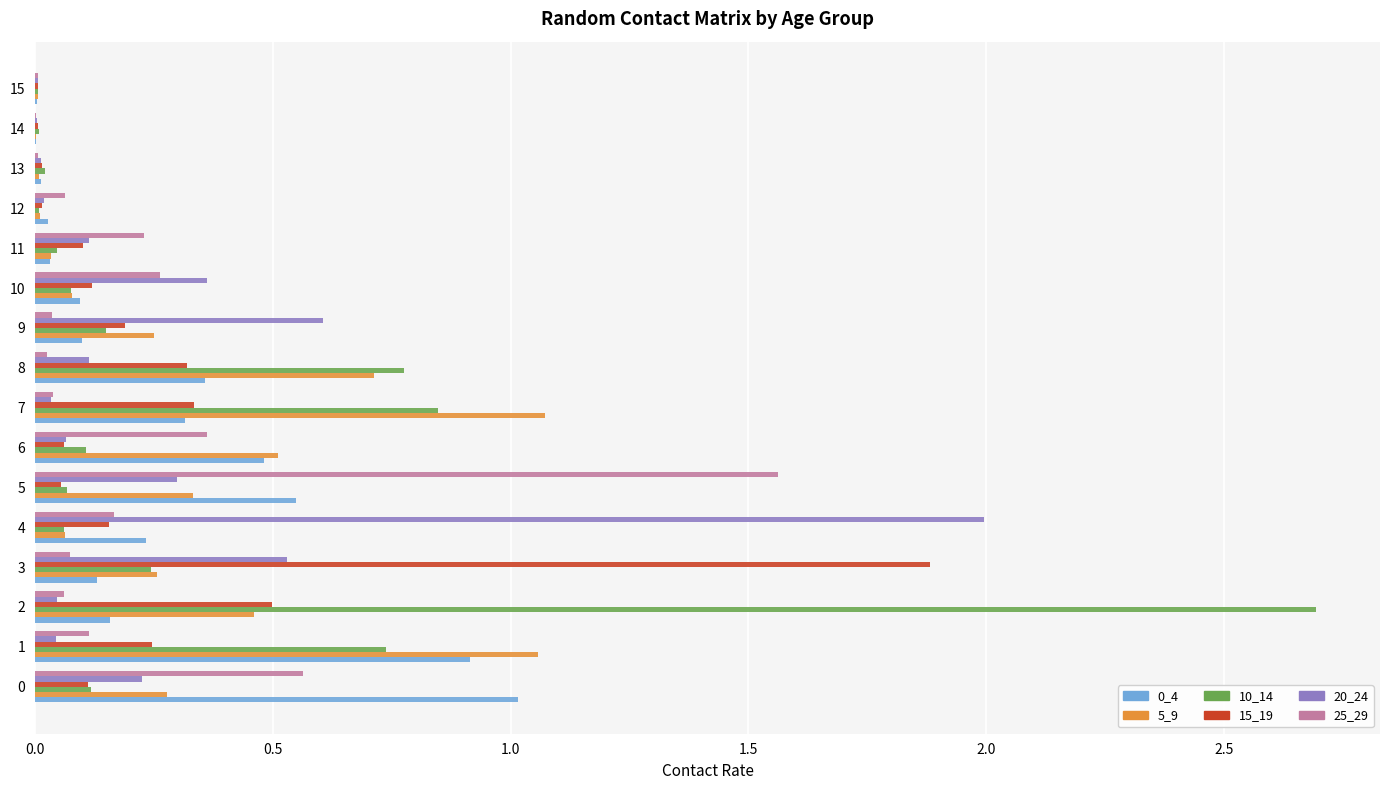

Is it true that 0_4 equals 0.5 at 6?

True